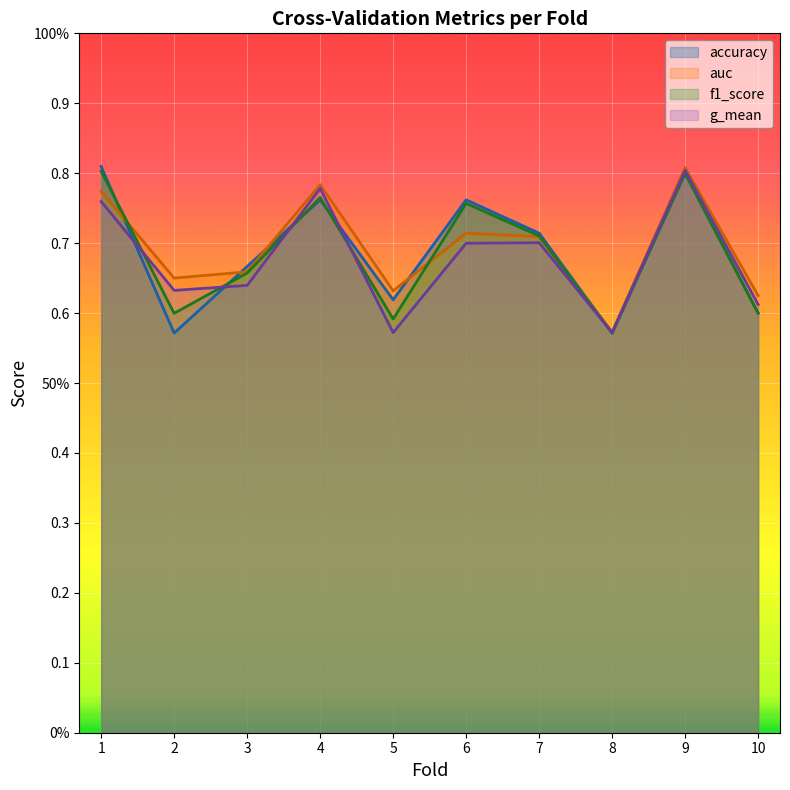

Reading left to right, what are all the values shown in this chart?

accuracy: 1=0.8	2=0.6	3=0.7	4=0.8	5=0.6	6=0.8	7=0.7	8=0.6	9=0.8	10=0.6
auc: 1=0.8	2=0.7	3=0.7	4=0.8	5=0.6	6=0.7	7=0.7	8=0.6	9=0.8	10=0.6
f1_score: 1=0.8	2=0.6	3=0.7	4=0.8	5=0.6	6=0.8	7=0.7	8=0.6	9=0.8	10=0.6
g_mean: 1=0.8	2=0.6	3=0.6	4=0.8	5=0.6	6=0.7	7=0.7	8=0.6	9=0.8	10=0.6